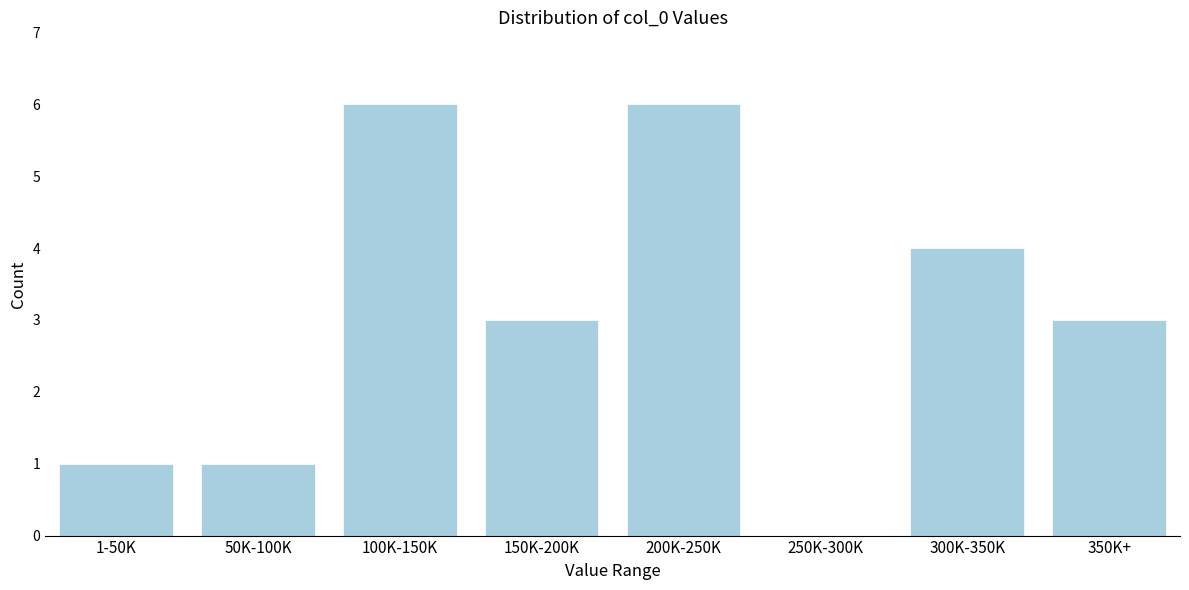

Reading right to left, what are all the values shown in this chart?

350K+=3	300K-350K=4	250K-300K=0	200K-250K=6	150K-200K=3	100K-150K=6	50K-100K=1	1-50K=1